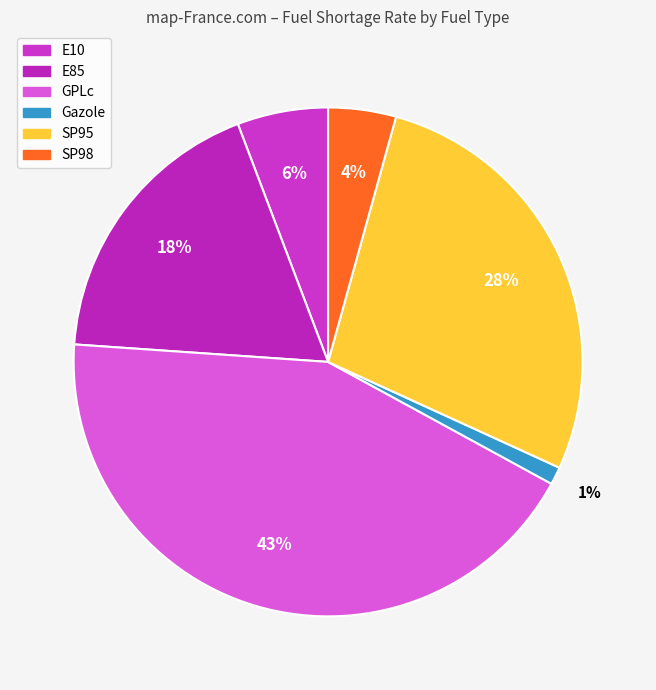

True or false: E85 accounts for 18% of the total.

True